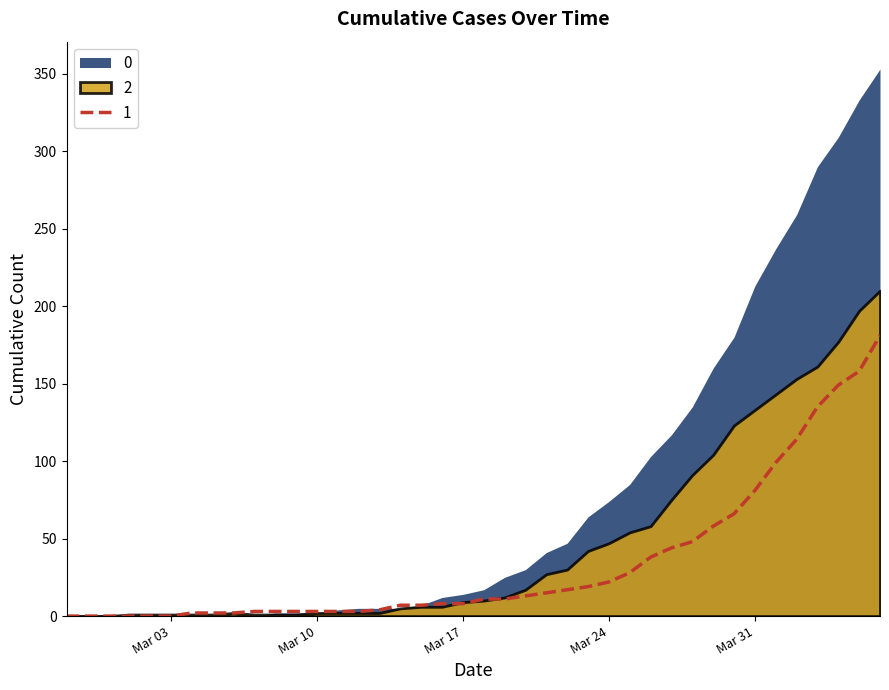

What is the maximum value shown in the chart?

353